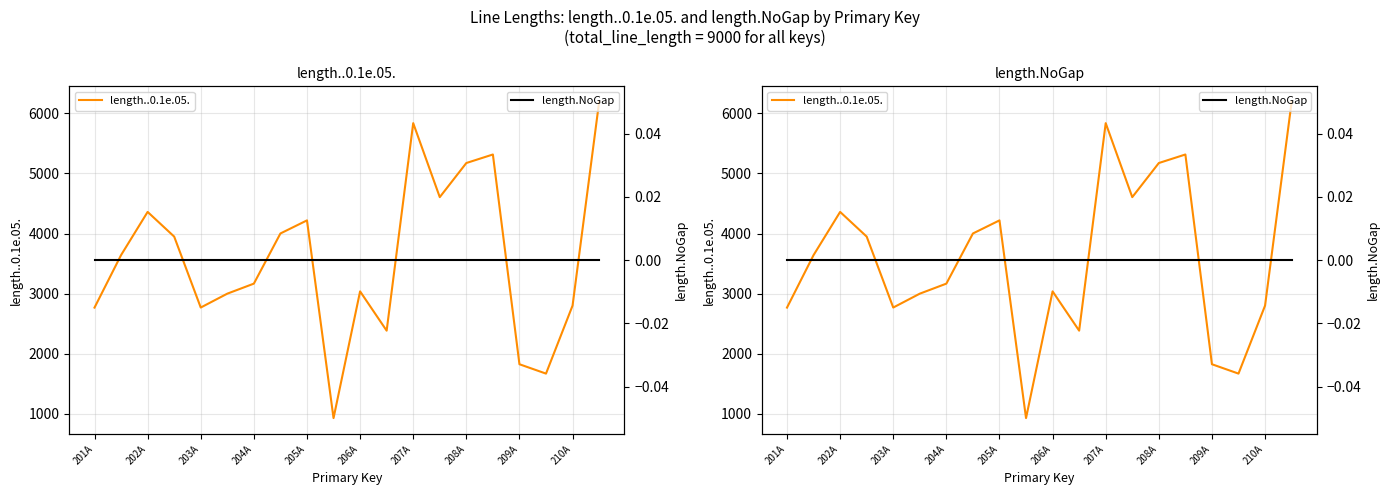

How many values in the length..0.1e.05. series exceed 3641?

9